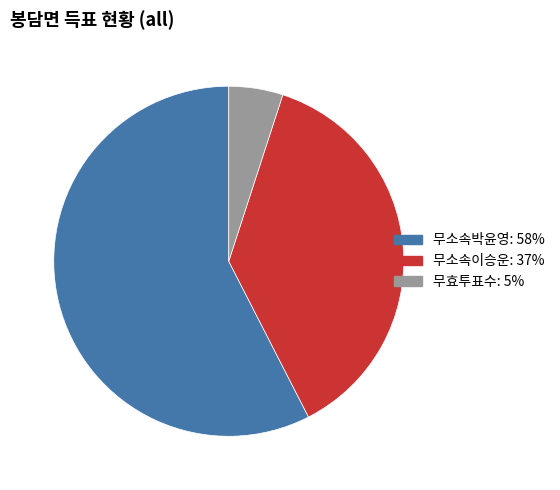

Which slice is the largest?

무소속박윤영